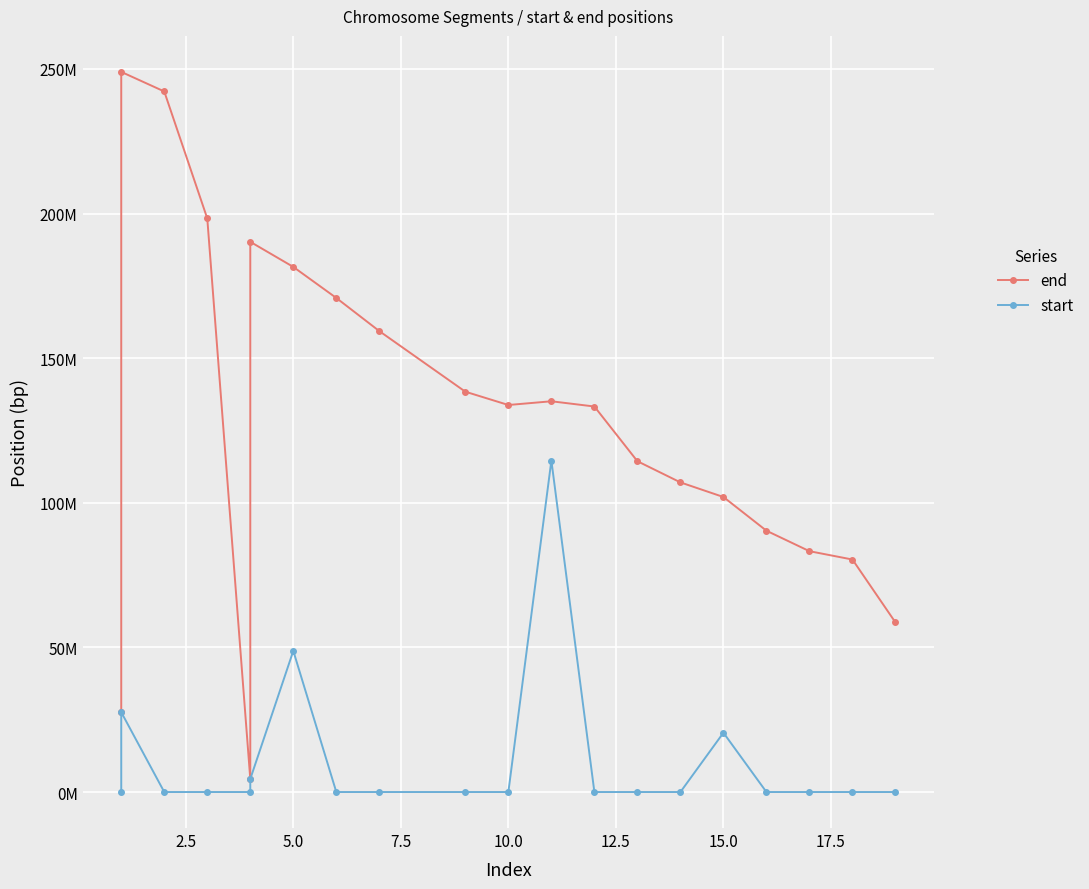

Reading left to right, transcribe all the data shown in this chart.

end: 27600000	248956422	242193529	198295559	4500000	190214555	181538259	170805979	159345973	138394717	133797422	135086622	133275309	114364328	107043718	101991189	90338345	83257441	80373285	58617616
start: 1	27600001	1	1	1	4500001	48800001	1	1	1	1	114600001	1	1	1	20500001	1	1	1	1